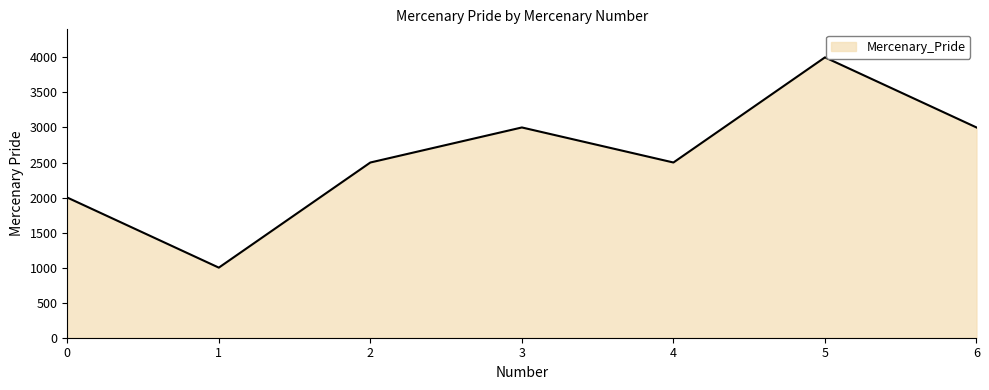

Is it true that the value at 6 is 3000?

True